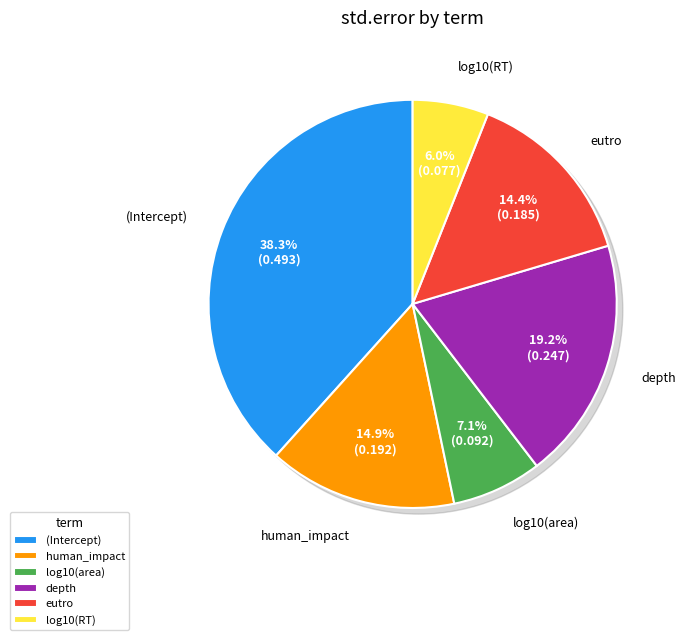

What is the largest slice in the pie chart?

(Intercept)